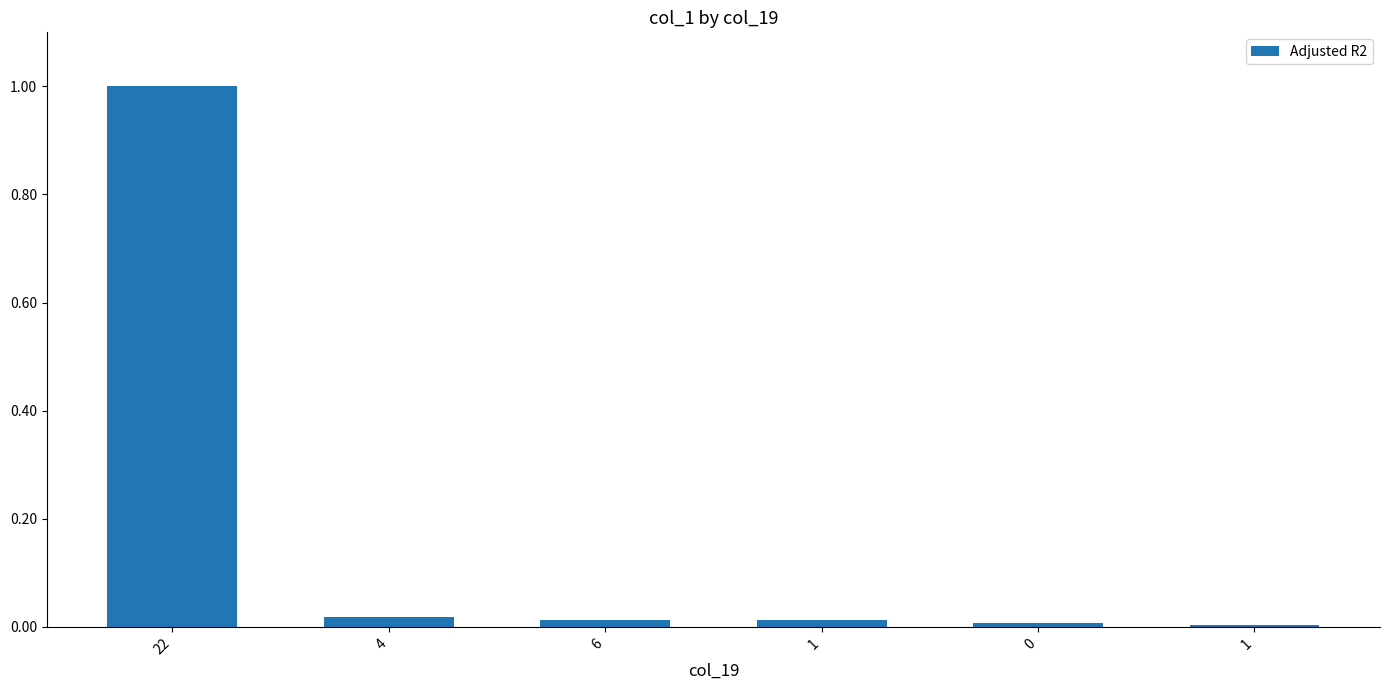

Reading left to right, list all the values displayed in this chart.

22=1.0	4=0.0	6=0.0	1=0.0	0=0.0	1=0.0